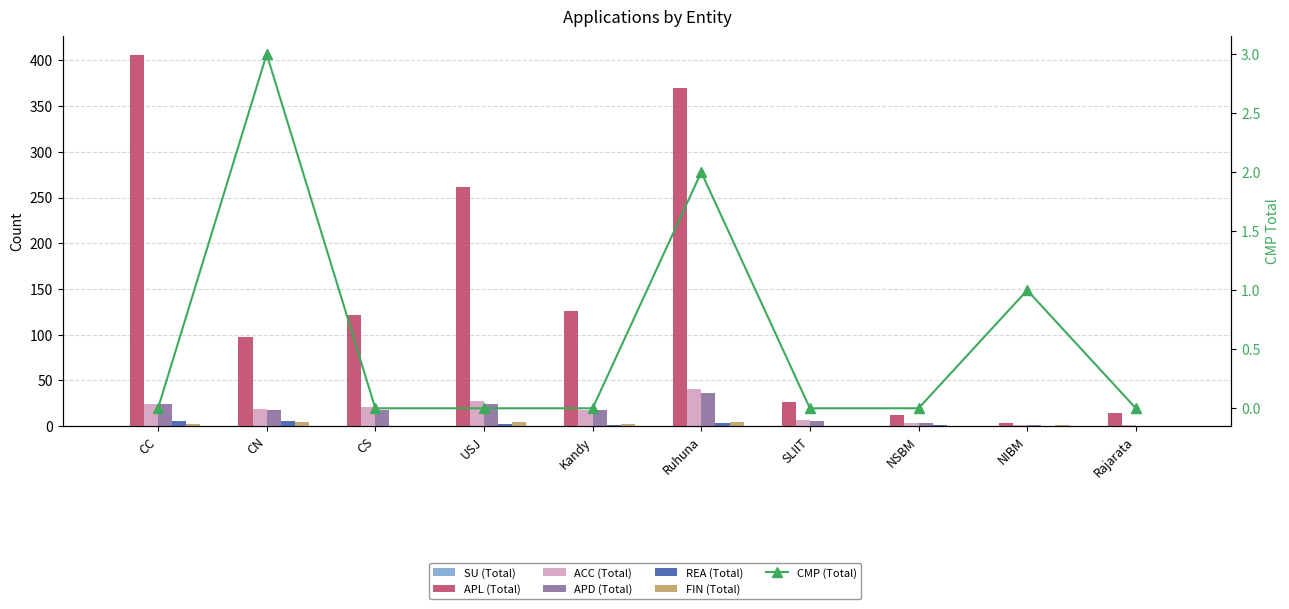

What is the value of the ACC (Total) bar at the 2nd from the left?

19